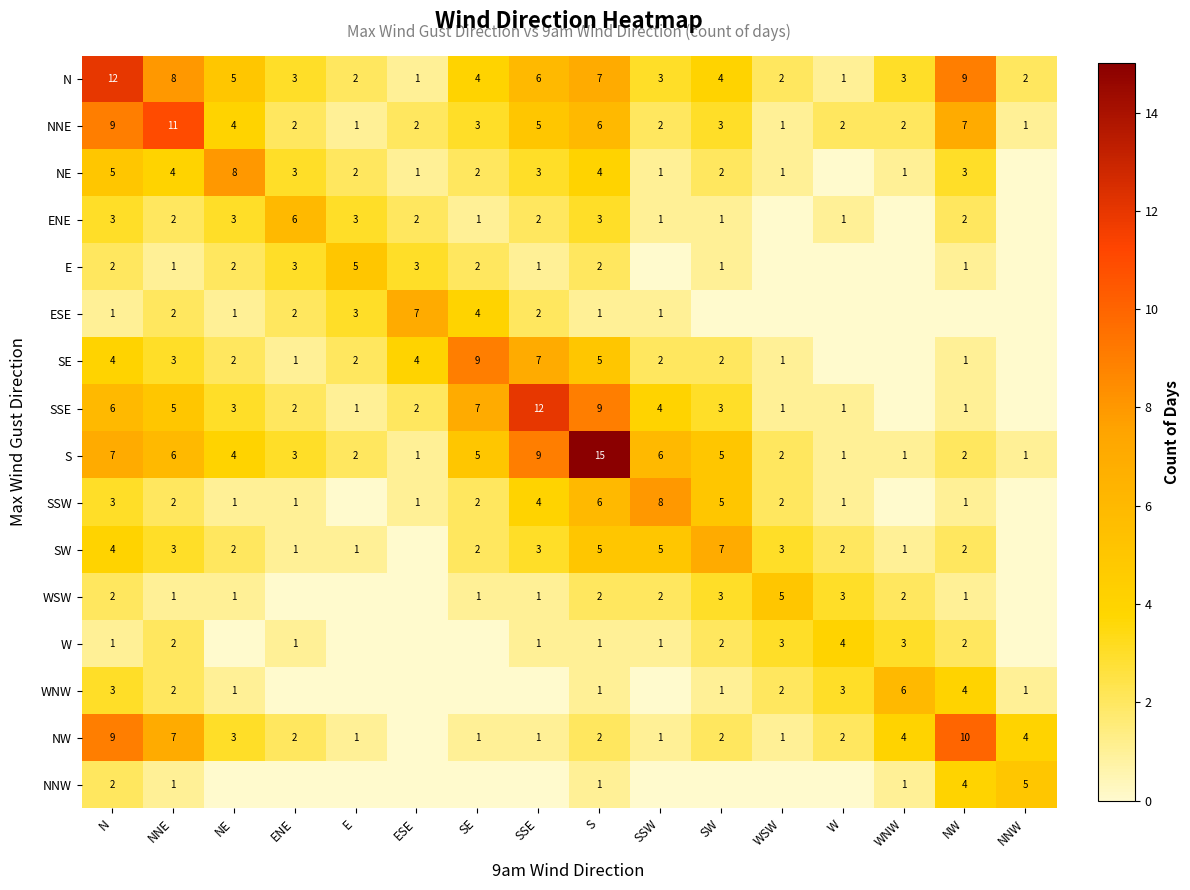

Is the value of SSE at SSE greater than the value of ENE at SSE?

Yes